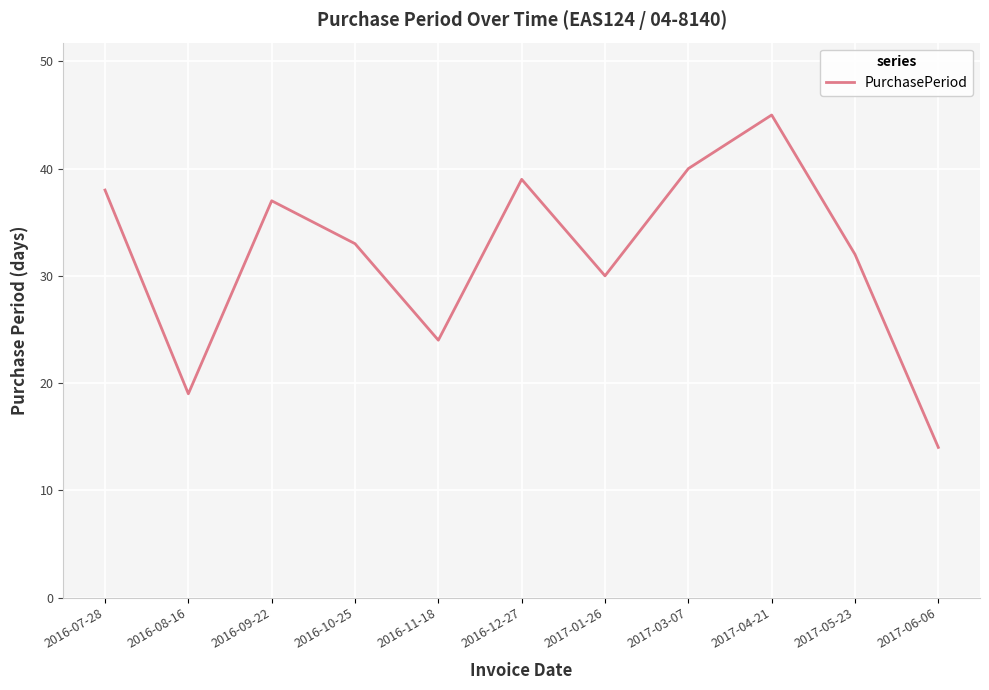

Reading left to right, list all the values displayed in this chart.

38	19	37	33	24	39	30	40	45	32	14